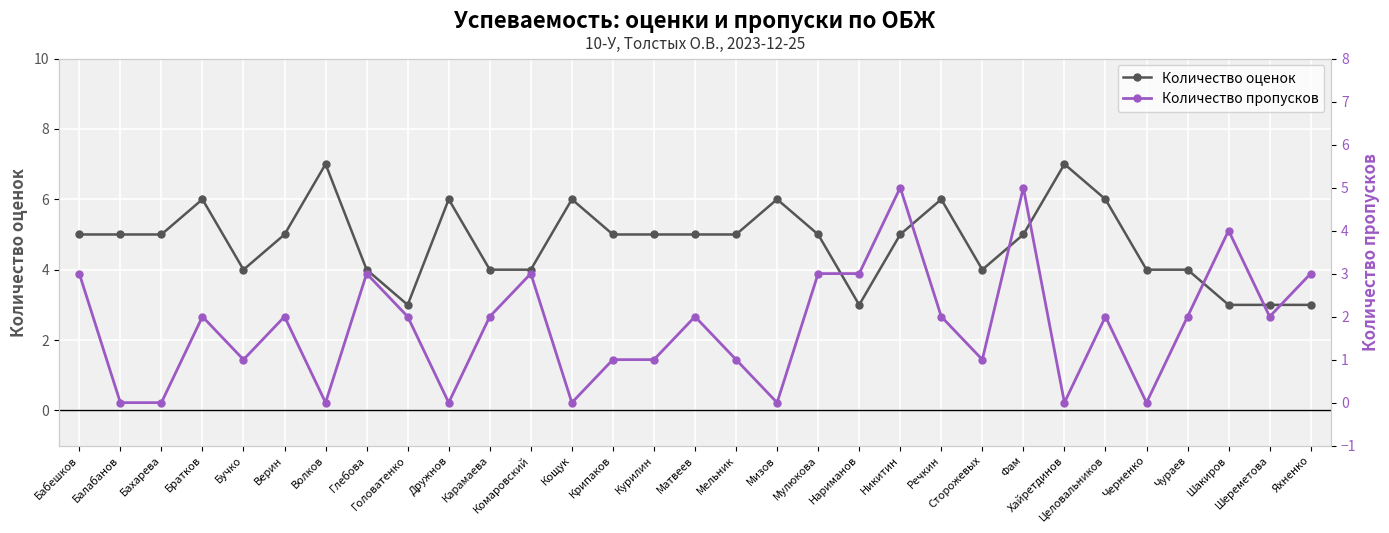

Rank the series at Яхненко from lowest to highest value.

Количество оценок, Количество пропусков